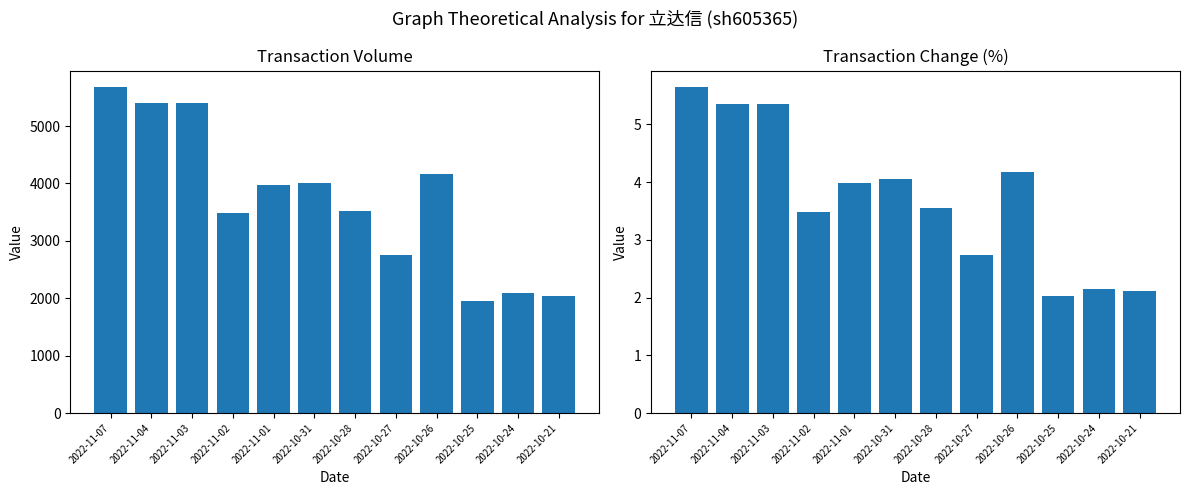

Which series has the largest range (max minus min)?

t_volume